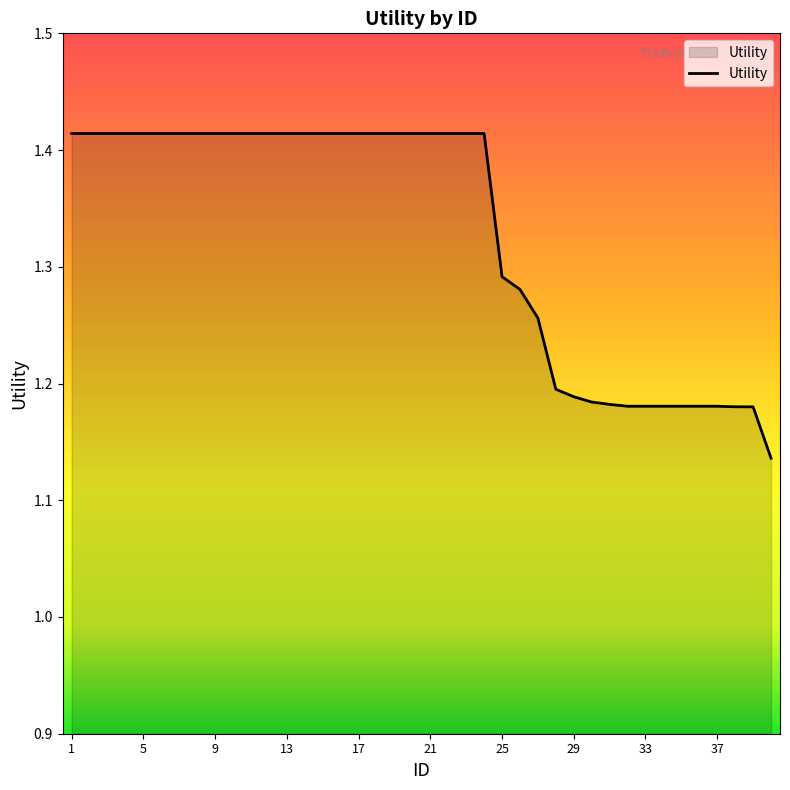

What is the difference between the maximum and minimum values?

0.3